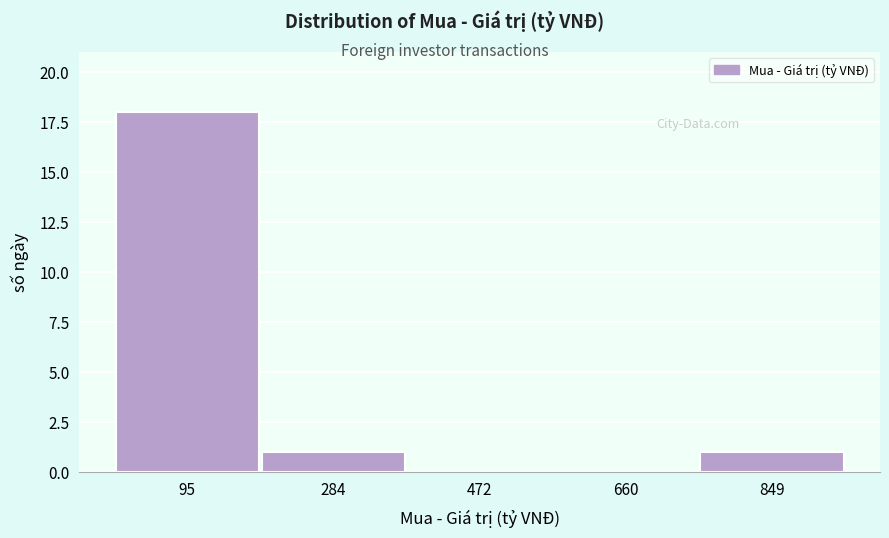

What is the height of the bar covering 760 to 940 on the x-axis? Neither the bar edges nor the heights are printed on the chart, so give them approximately, as read against the axes.

1